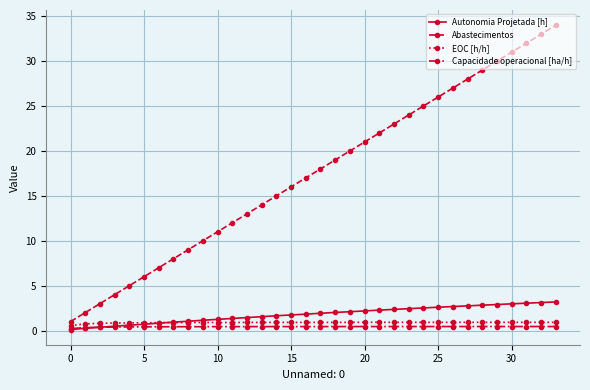

What is the value of the Autonomia Projetada [h] point at the 33rd from the left?

3.1